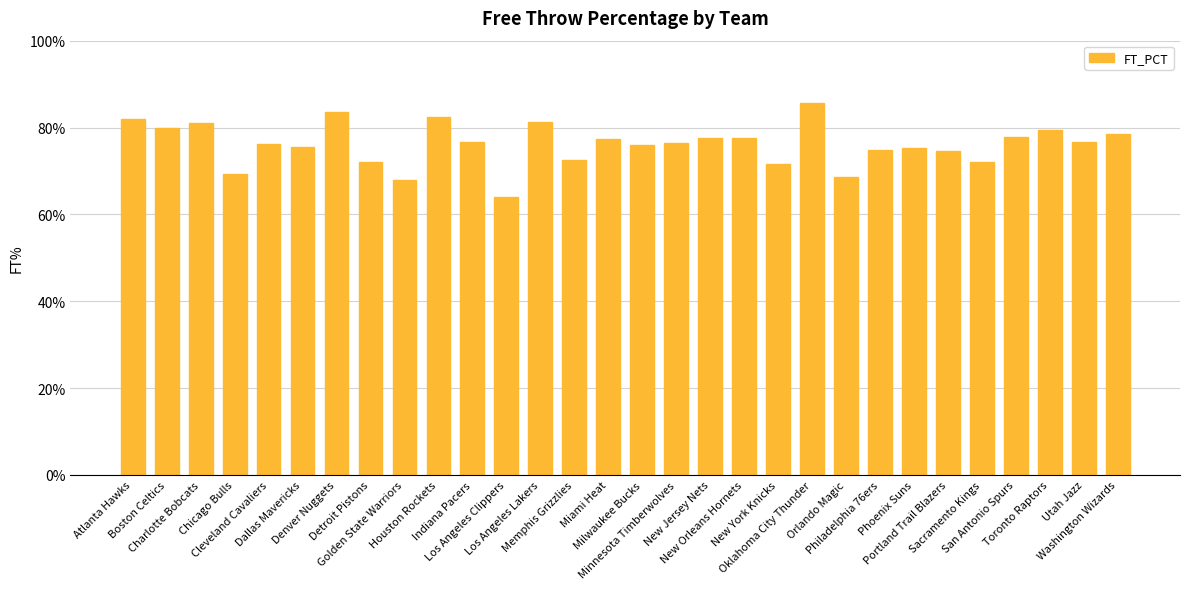

Does the chart contain any negative values?

No